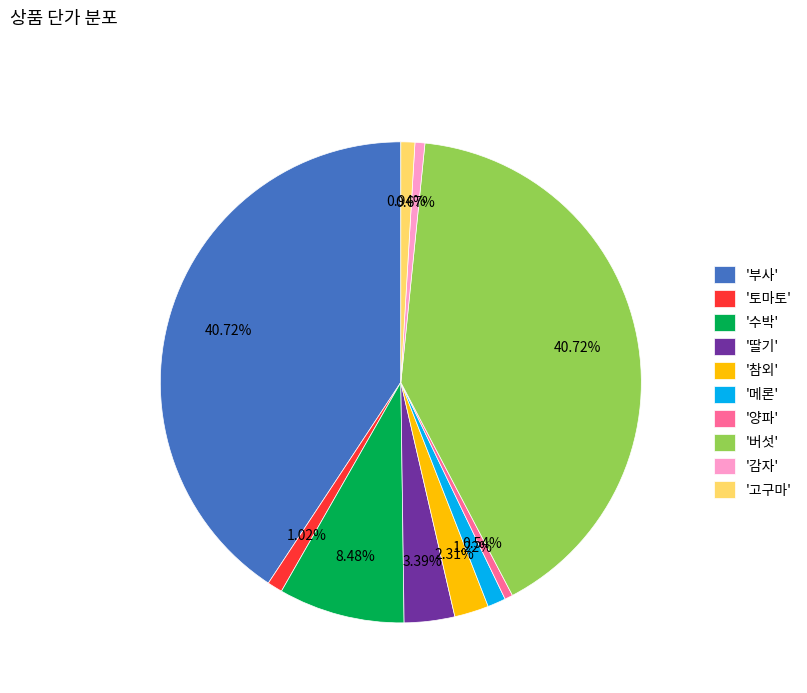

Does '딸기' account for over 50% of the chart?

No